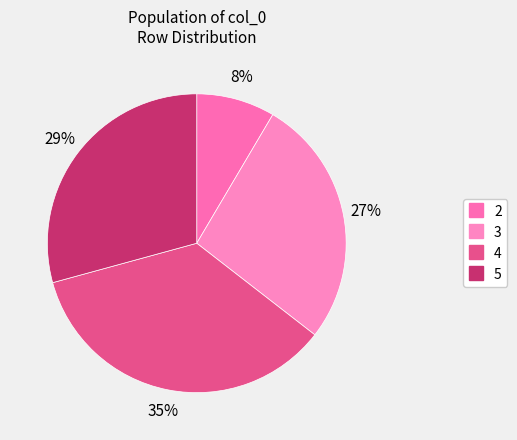

How many slices are in this pie chart?

4